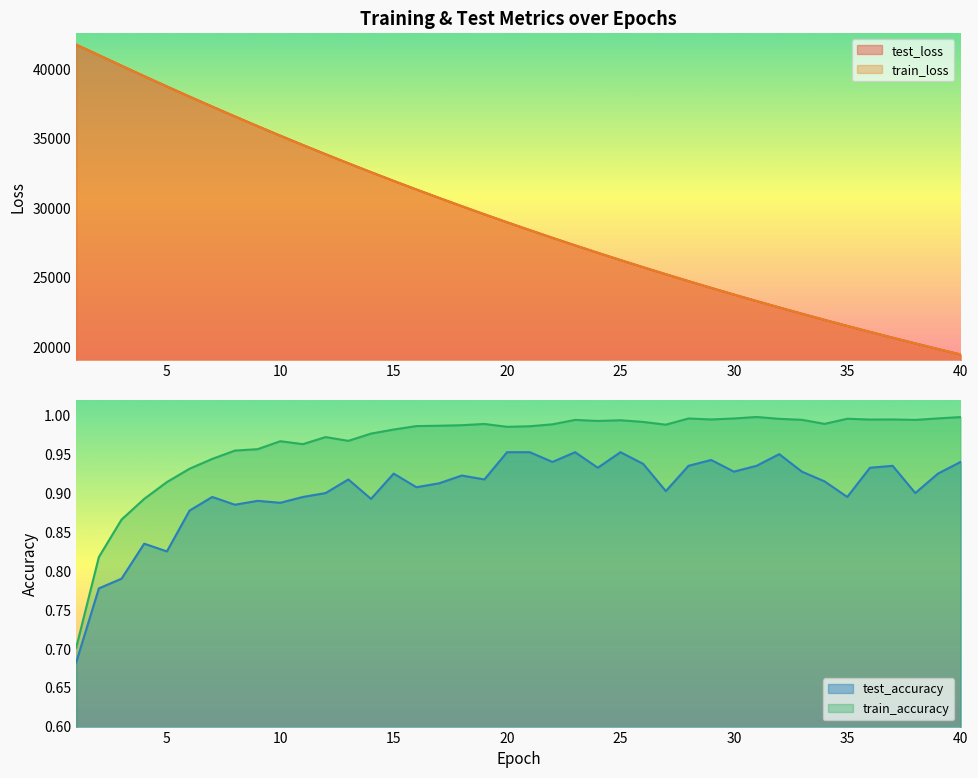

What are all the series names shown in the legend?

test_loss, train_loss, test_accuracy, train_accuracy